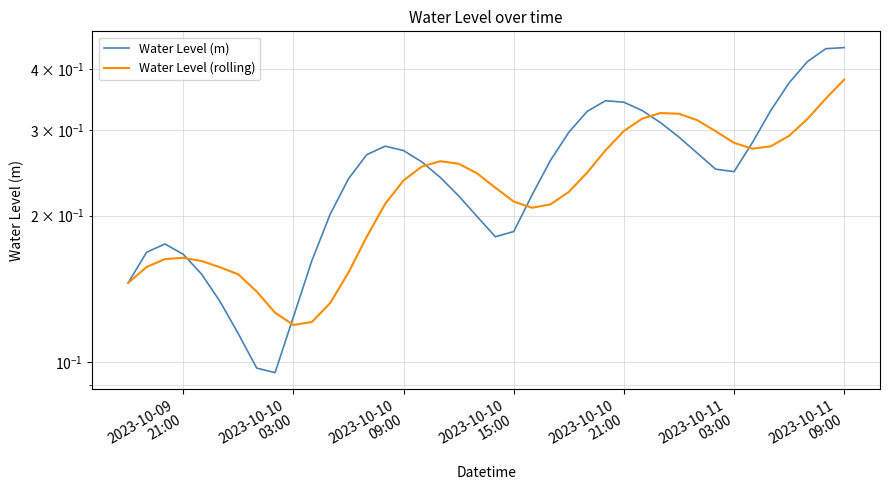

Where is Water Level (rolling) nearest to the value 0?

2023-10-10 03:00